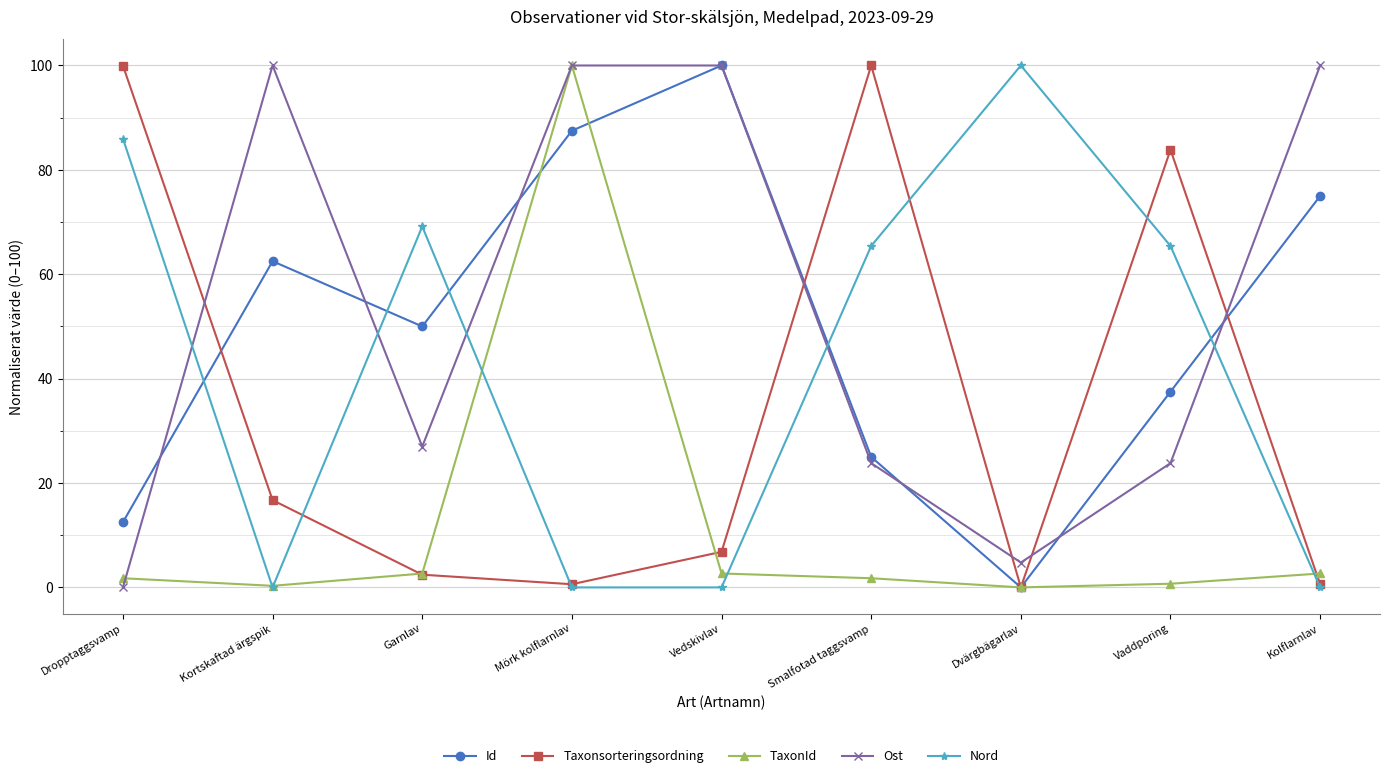

What is the spread (max minus min) of values at Smalfotad taggsvamp?

98.2